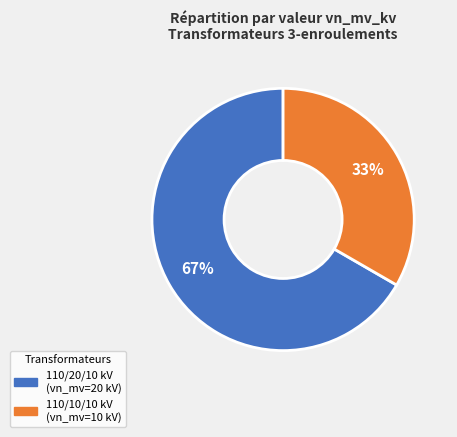

Is there any slice that represents more than half of the pie?

Yes